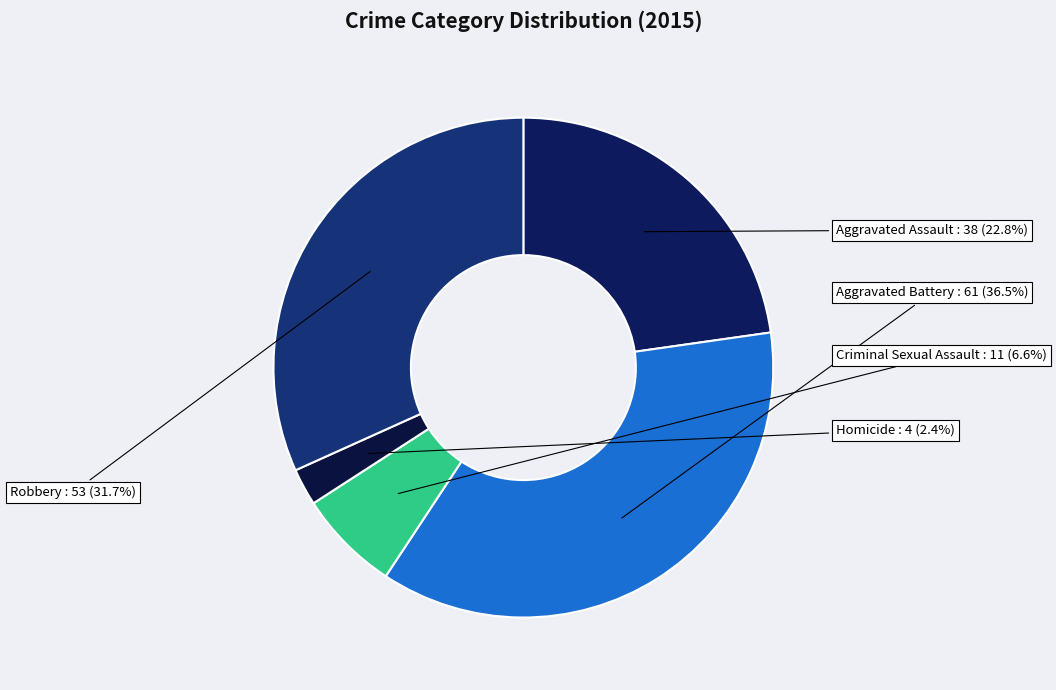

How many slices are in this pie chart?

5